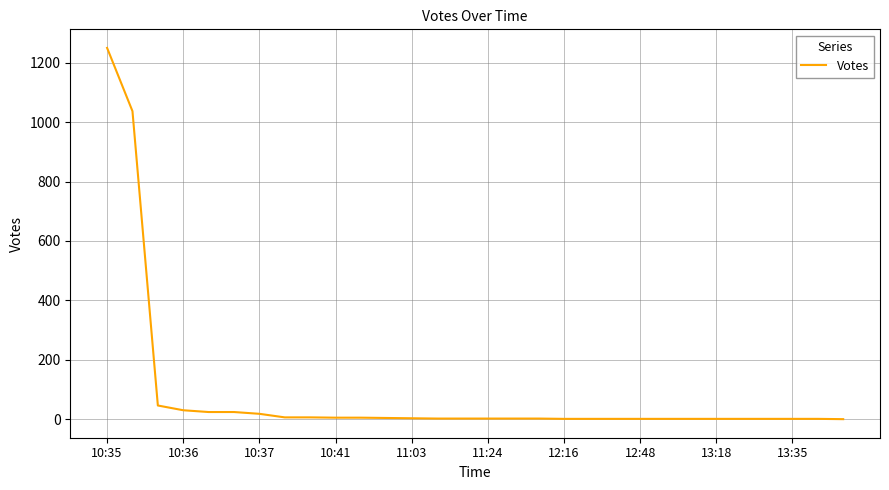

What is the greatest value displayed?

1250